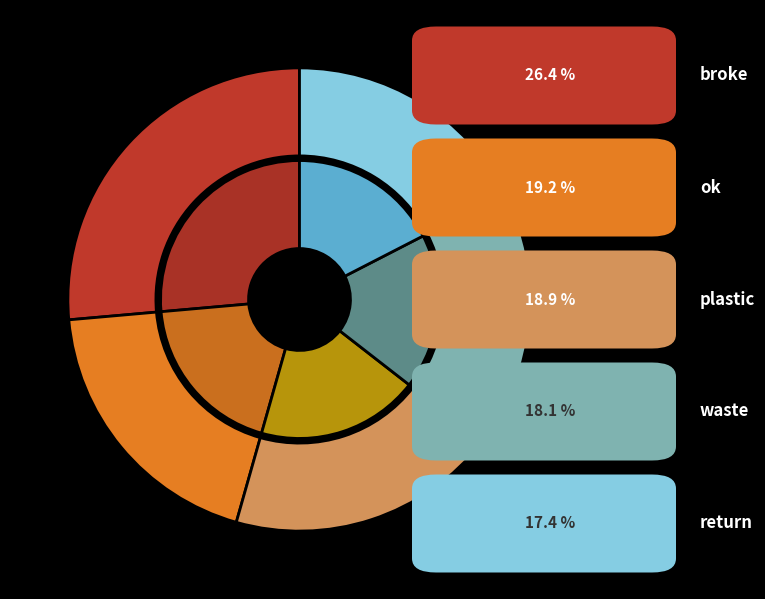

How many slices are in this pie chart?

10